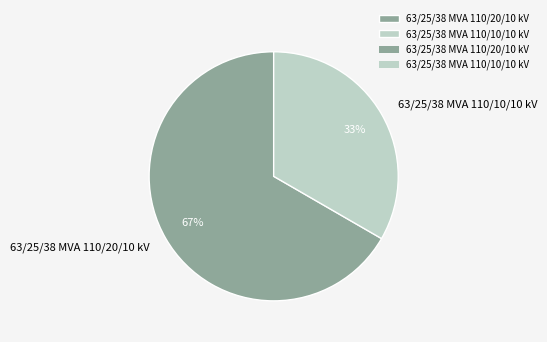

True or false: 63/25/38 MVA 110/10/10 kV accounts for 33% of the total.

True